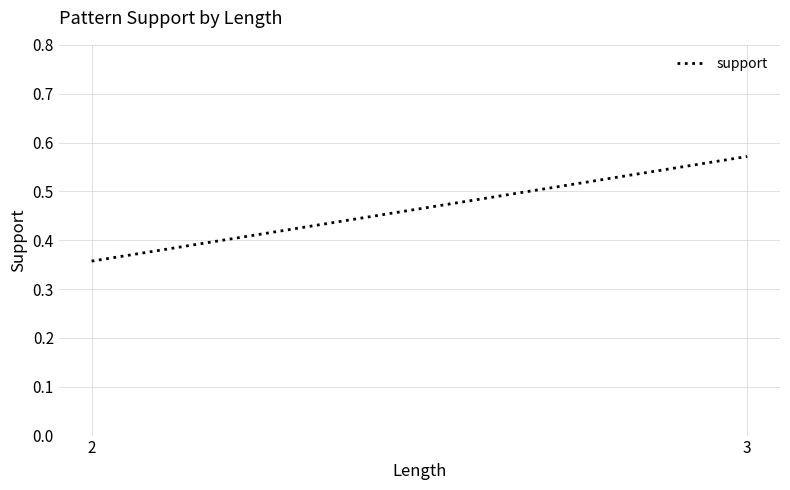

What is the change in value from 2 to 3?

+0.2